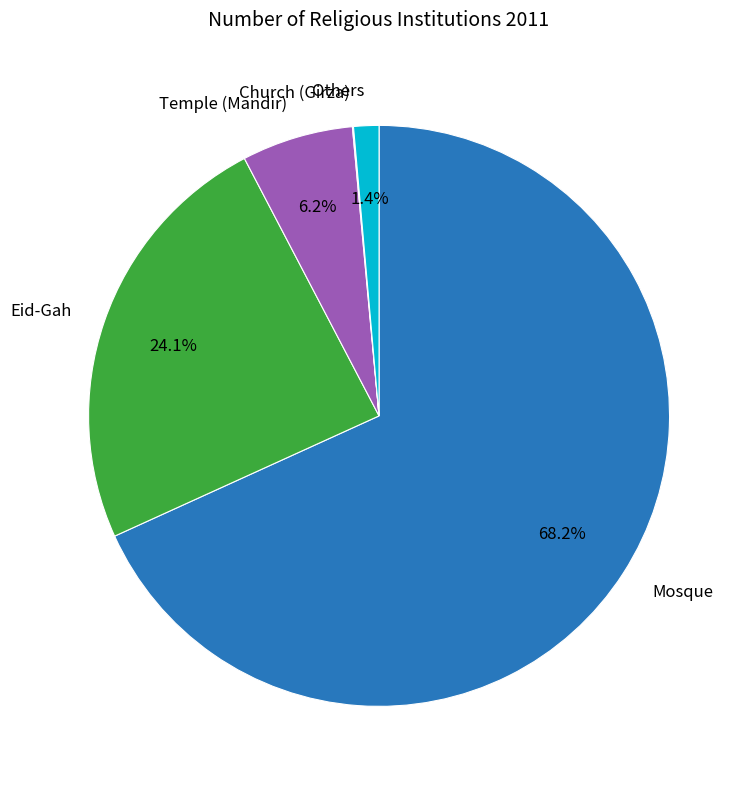

Which has a higher value, Eid-Gah or Mosque?

Mosque